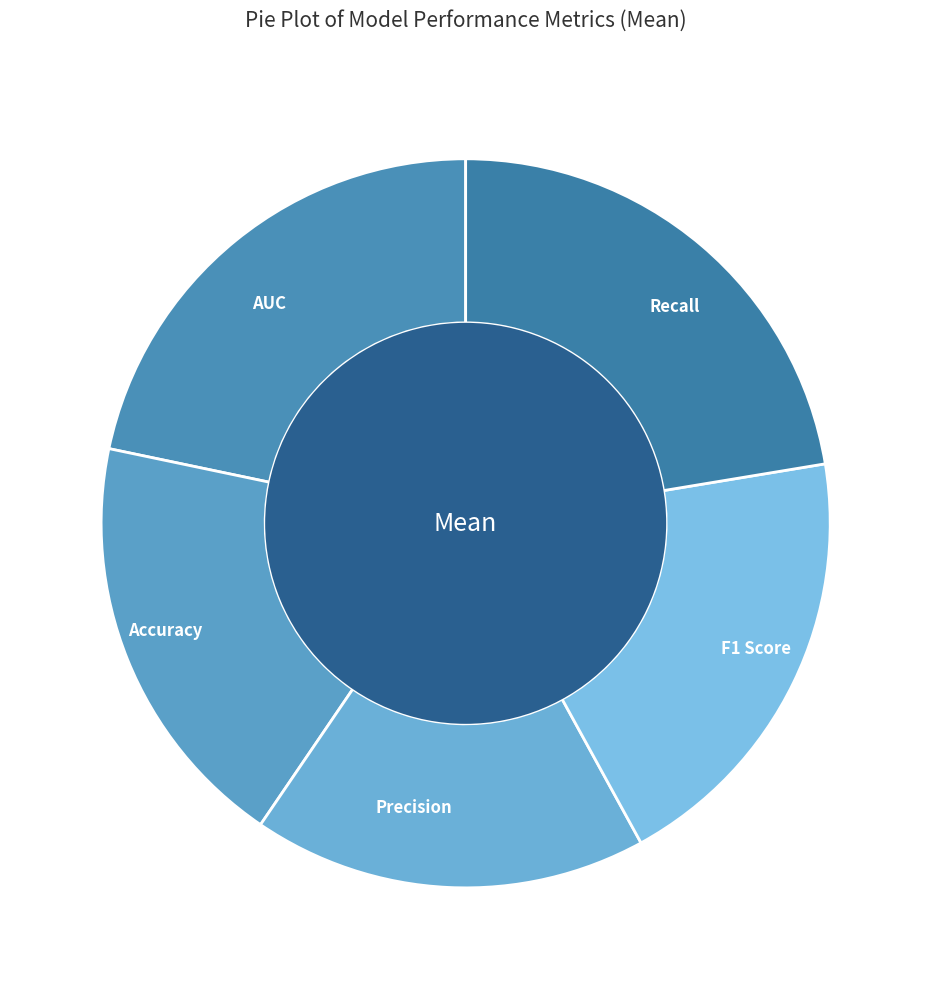

Which slice is the smallest?

Precision